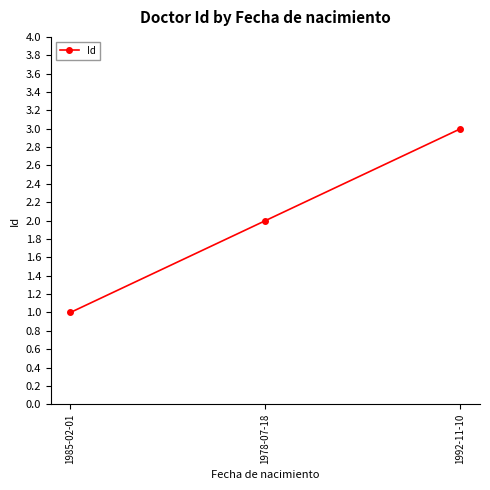

What value does the data have at 1992-11-10?

3